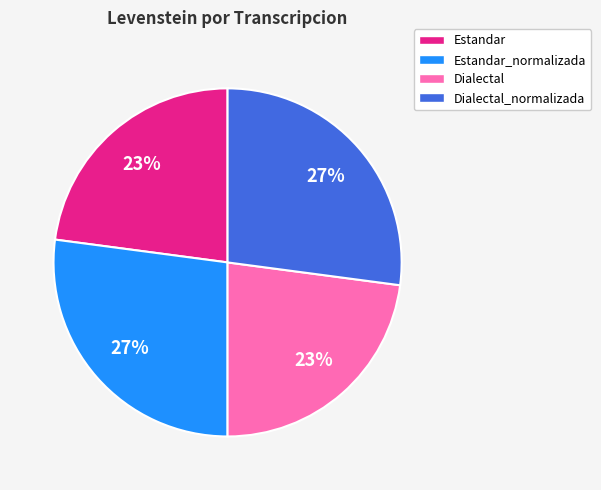

Is Dialectal the majority of the pie?

No